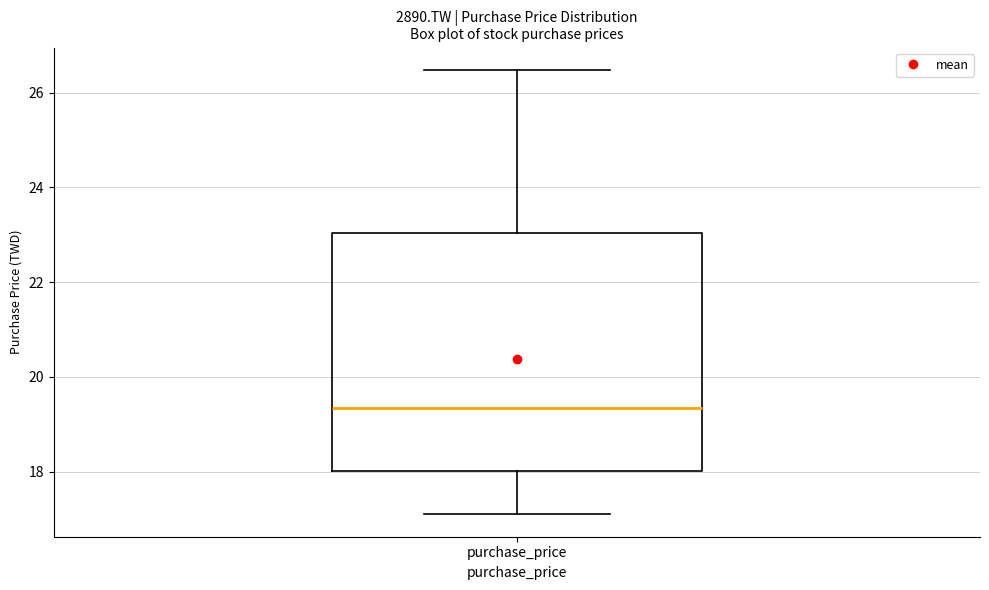

Transcribe this box plot: give where the median line is, the range the box spans, and where the two whiskers end, as read against the y-axis. The values are not printed on the chart, so give them approximately, as read against the axis.

median 19.4, box 18.0 to 23.0, whiskers 17.2 to 26.4